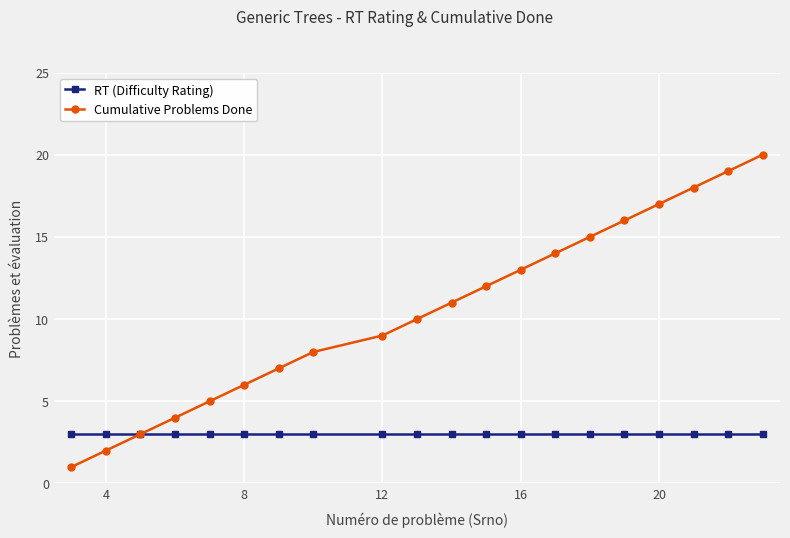

What is the maximum value shown in the chart?

20